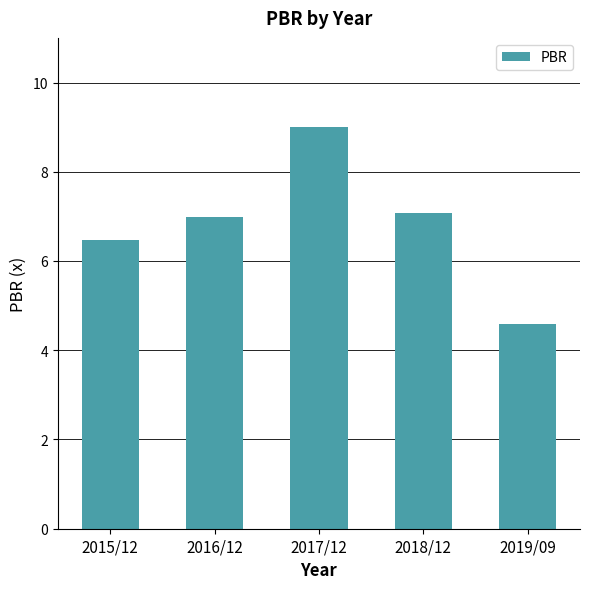

Reading left to right, extract all data points from this chart.

6.5	7.0	9.0	7.1	4.6